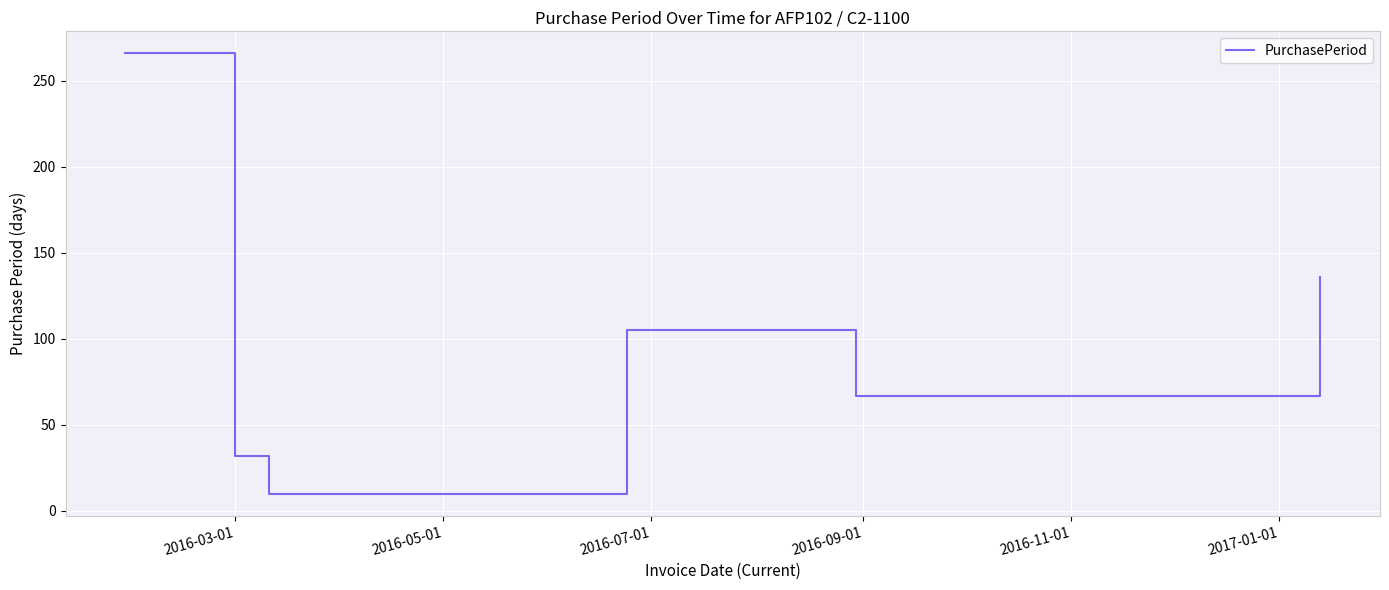

How many interior local peaks (higher than both neighbors) does the data have?

1